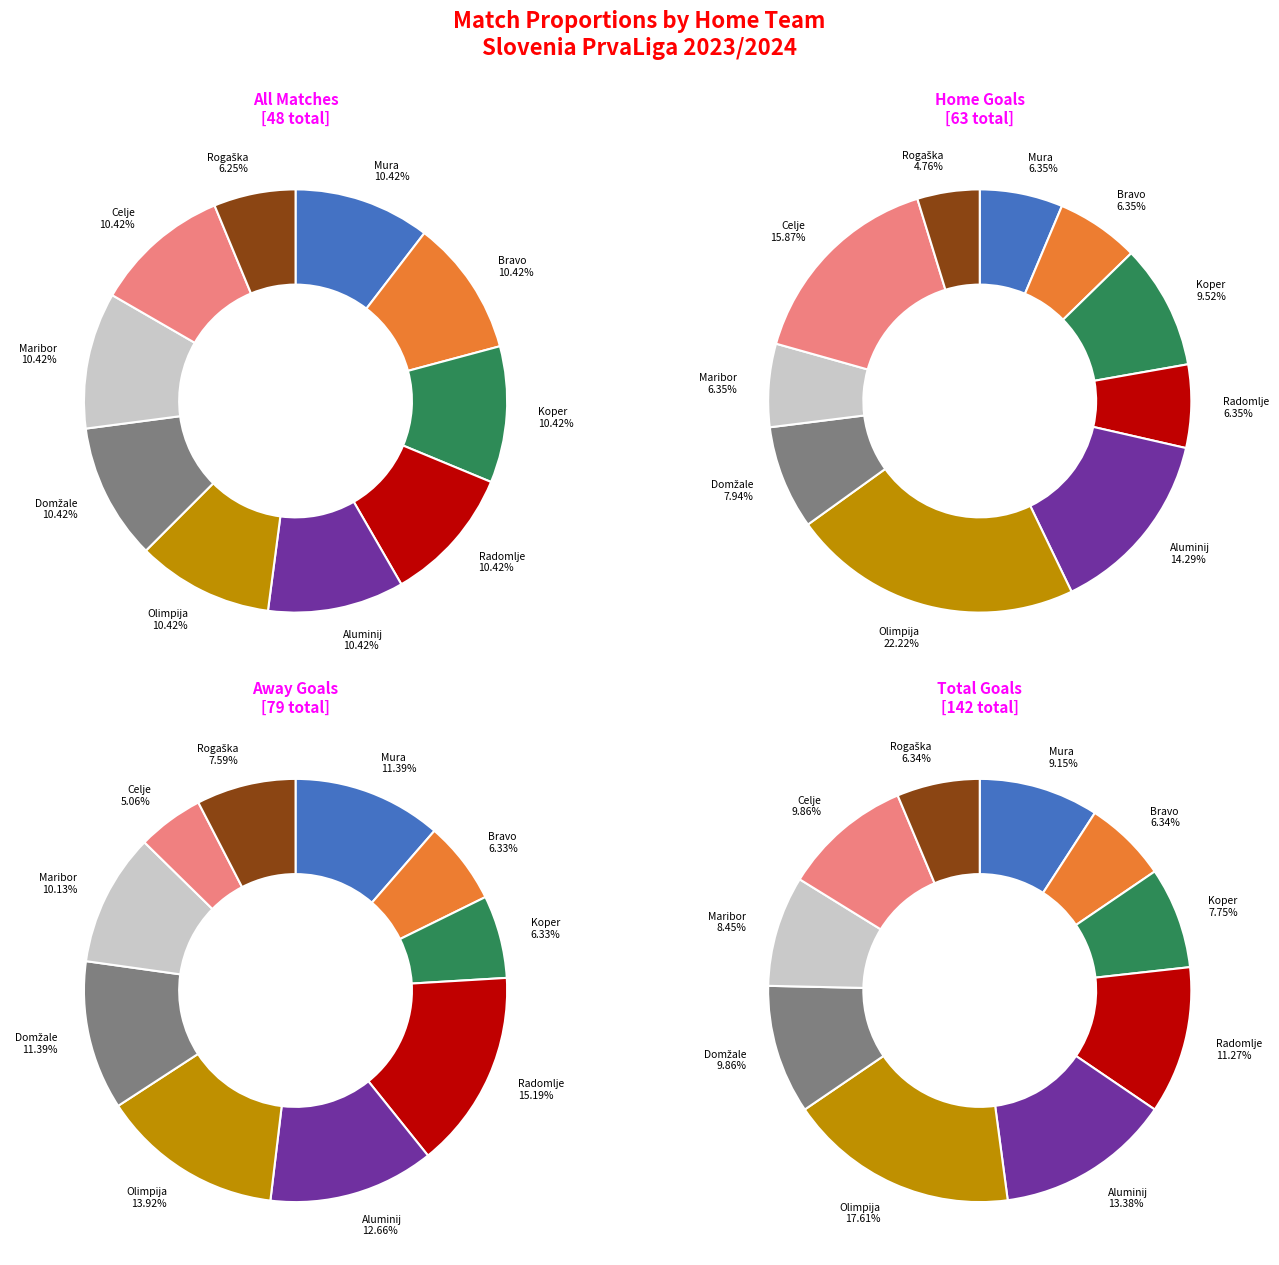

Does any single category account for the majority?

No